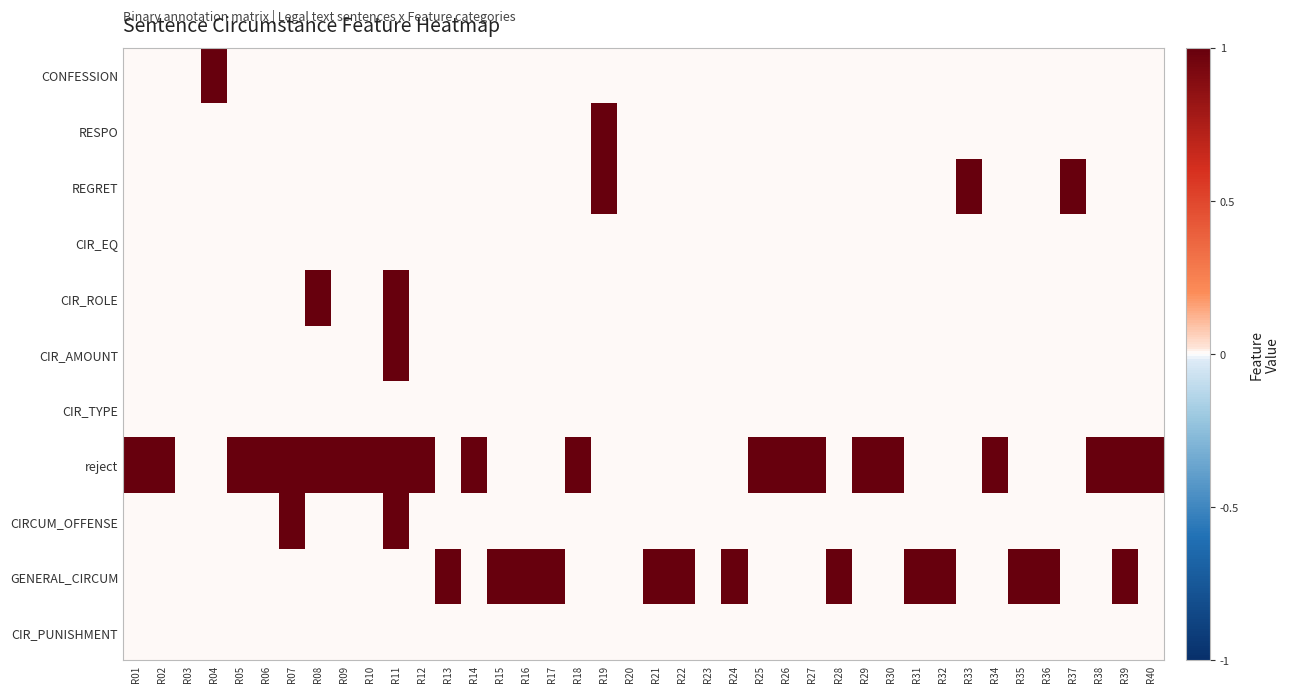

Between R33 and R05, which is larger?

R33